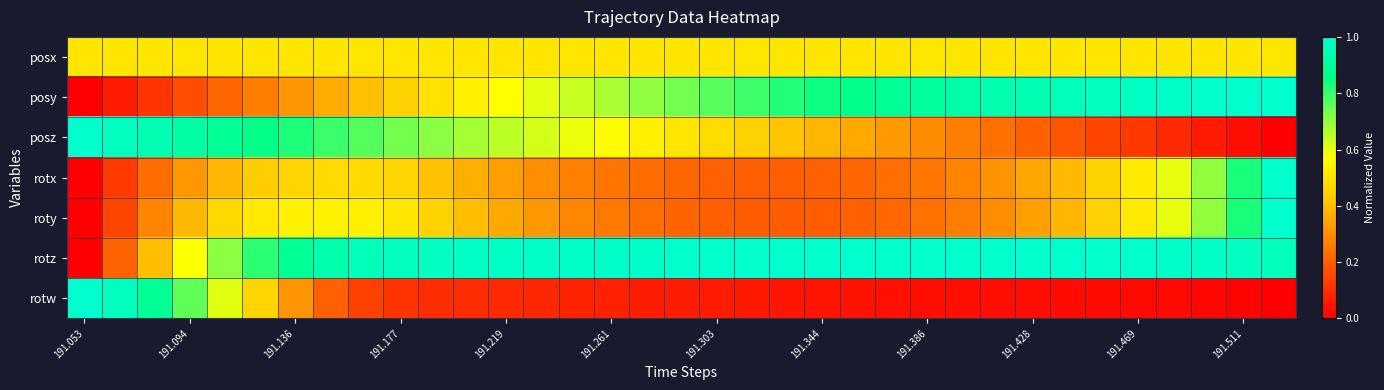

Which series has the widest spread of values?

posy